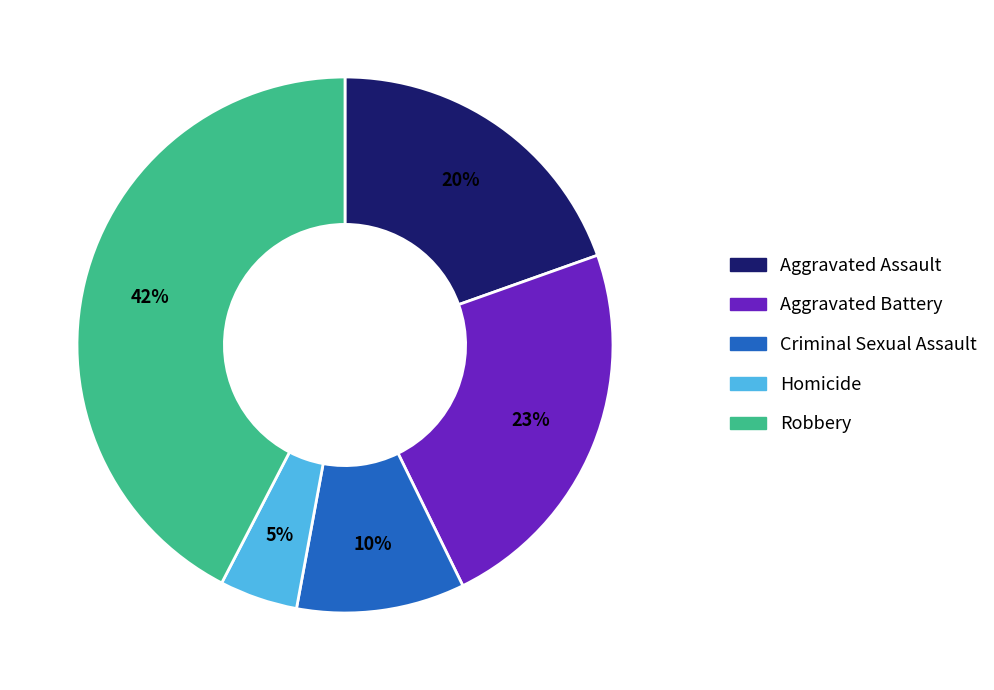

Rank the categories by value from highest to lowest.

Robbery, Aggravated Battery, Aggravated Assault, Criminal Sexual Assault, Homicide